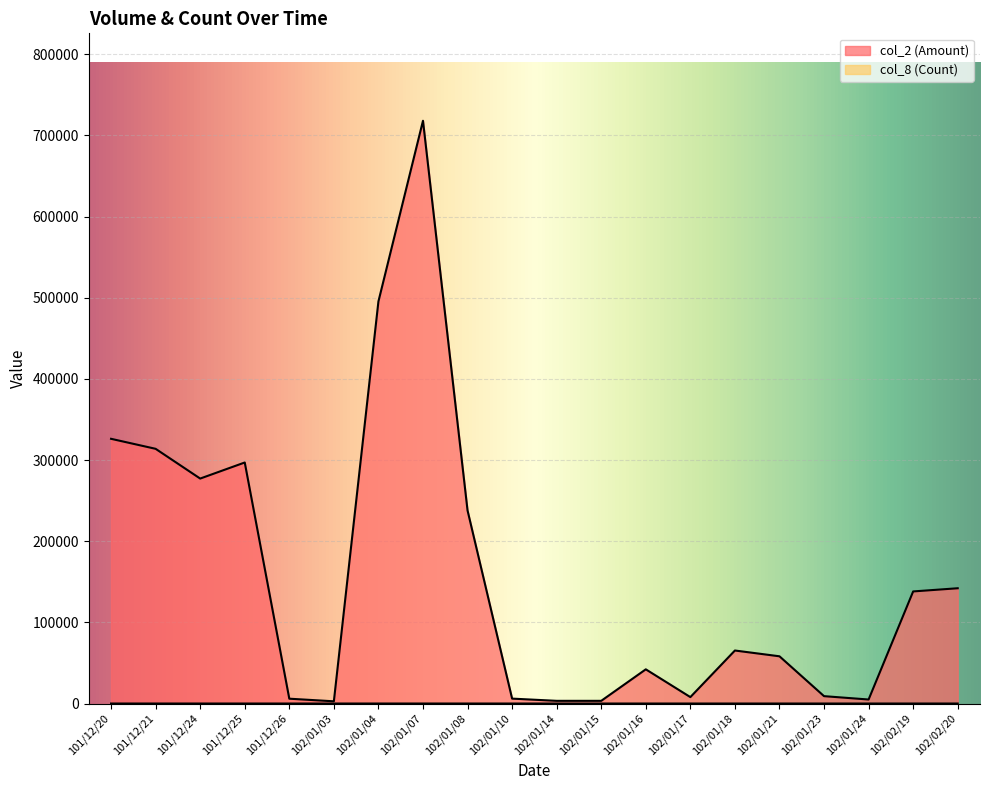

At which label does col_2 (Amount) first exceed 65330?

101/12/20